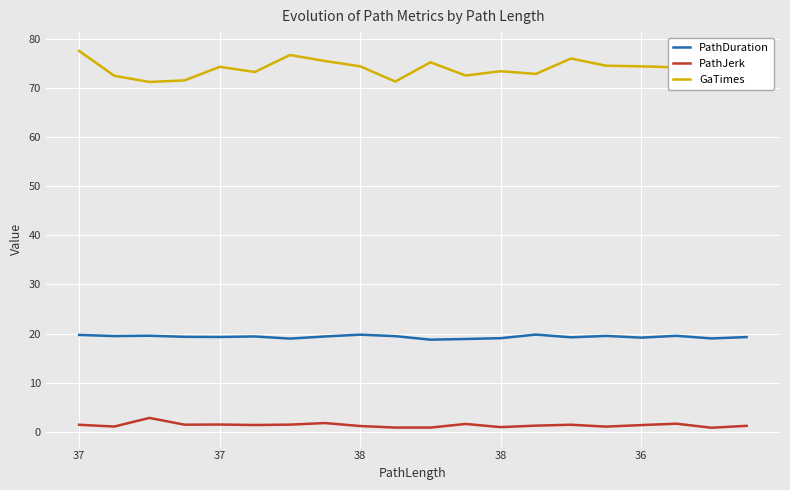

List the series in order of their peak value, highest first.

GaTimes, PathDuration, PathJerk